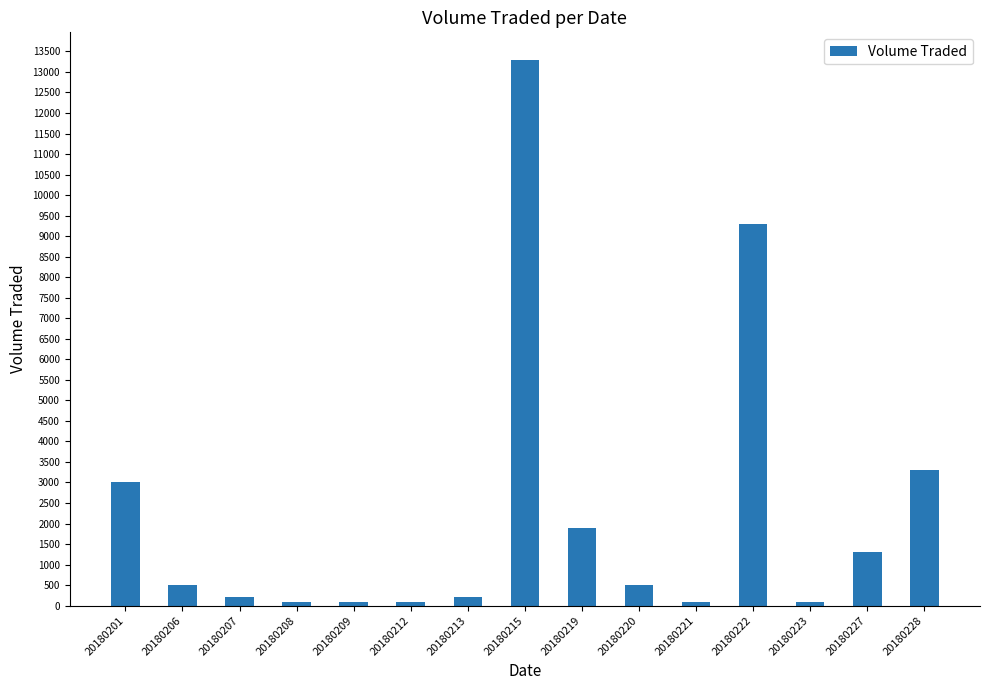

At which category does the chart reach its peak across all series?

20180215